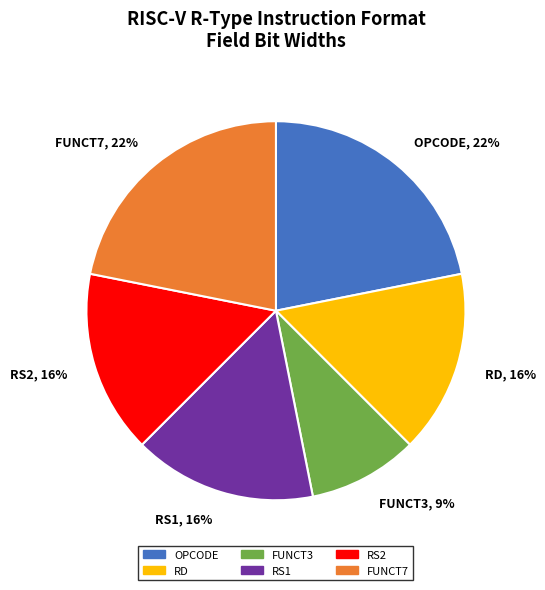

Does FUNCT3, 9% account for over 50% of the chart?

No